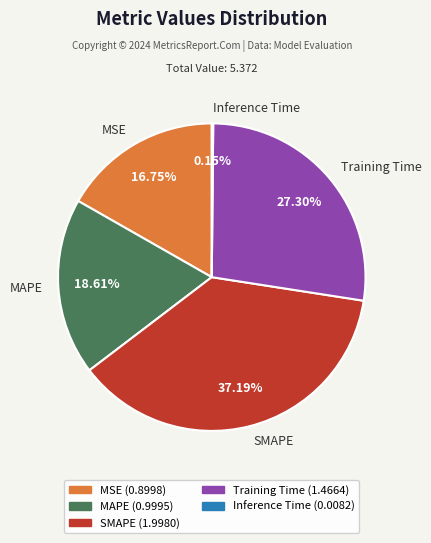

Which category has the biggest portion of the pie?

SMAPE